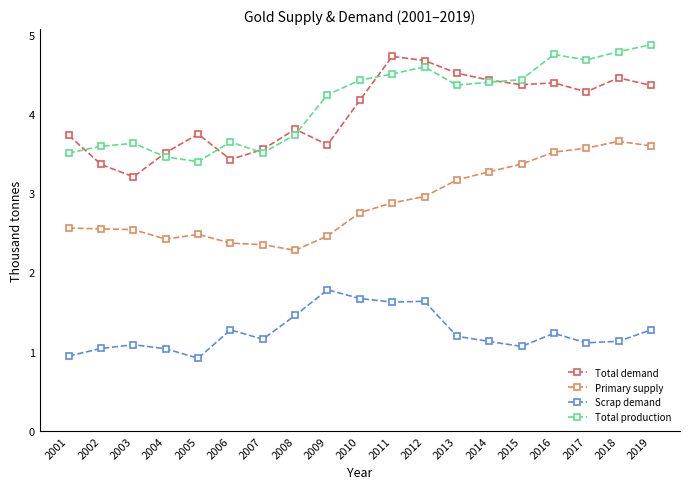

How many series are shown in this chart?

4